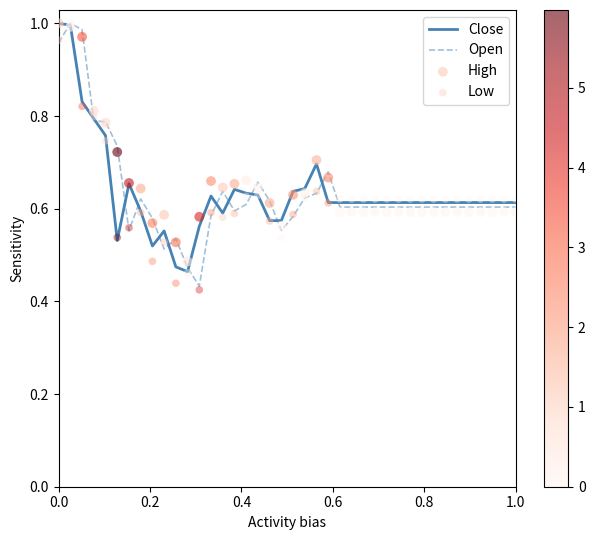

Which series reaches the maximum Y coordinate?

Close